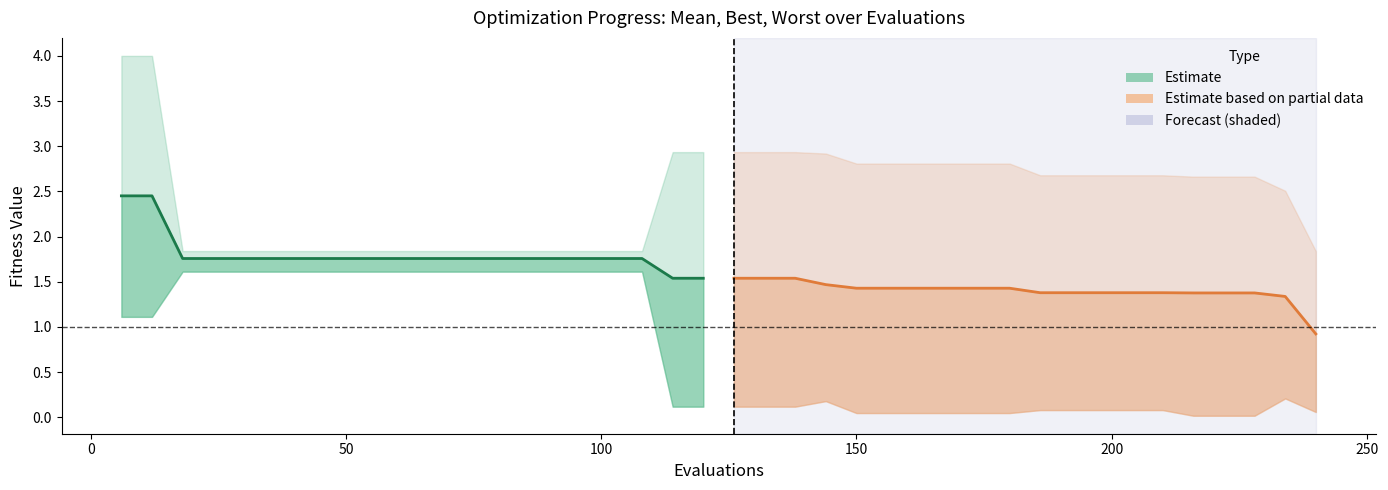

Does the chart have visible grid lines?

No